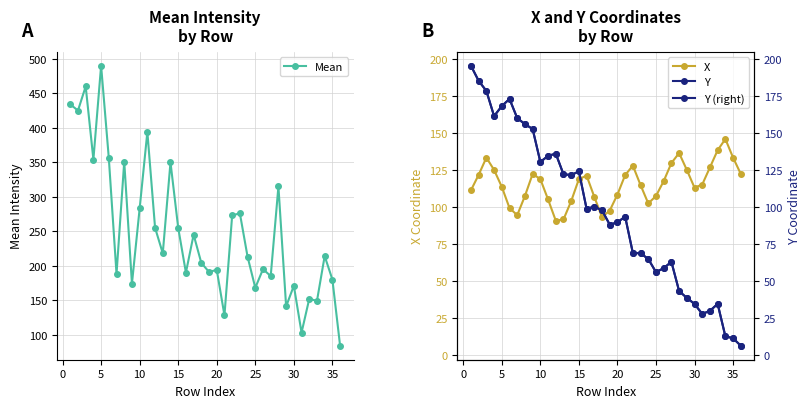

The value of Mean at 5 is 656. True or false?

False